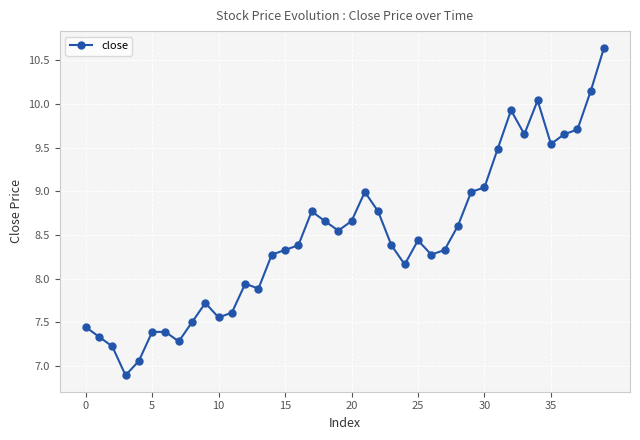

What is the value of the 9th point from the left?

7.5